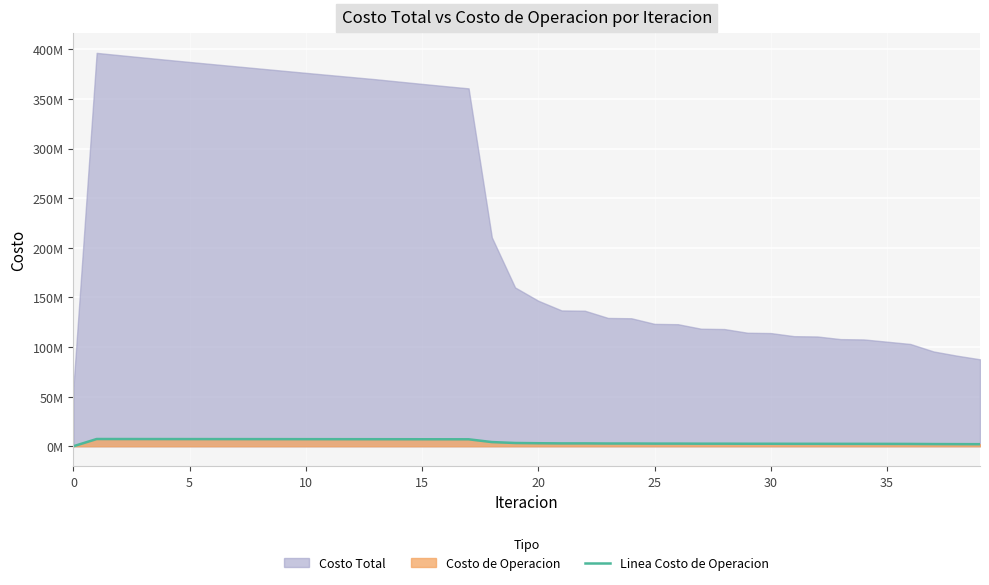

What is the average value?

4496668.7